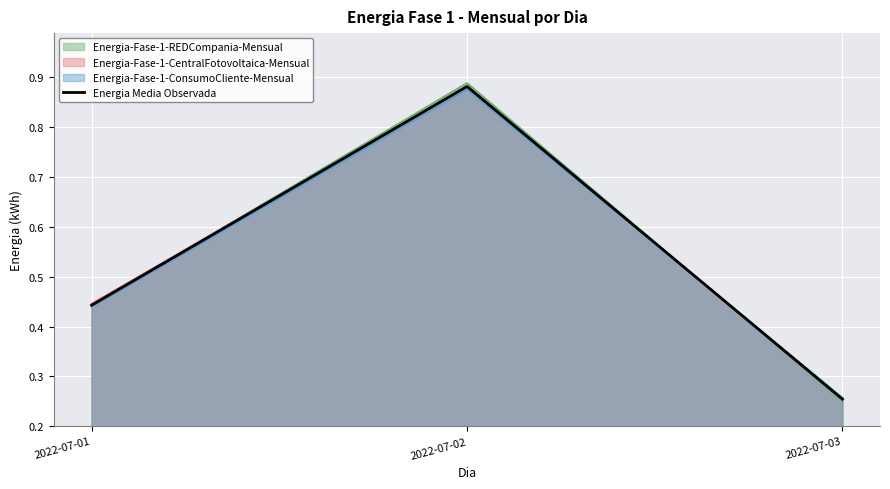

What is the change in value from 2022-07-01 to 2022-07-03?

-0.2